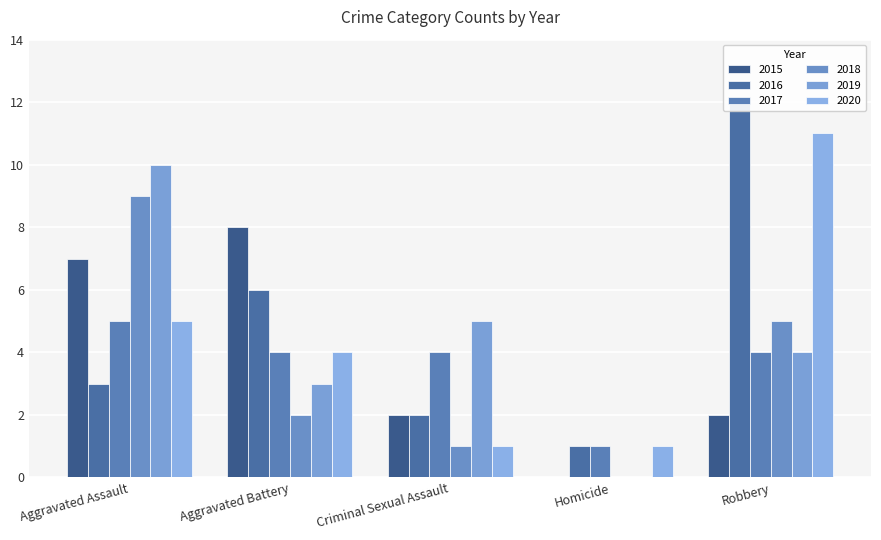

Which series changed the most between Aggravated Assault and Robbery?

2016